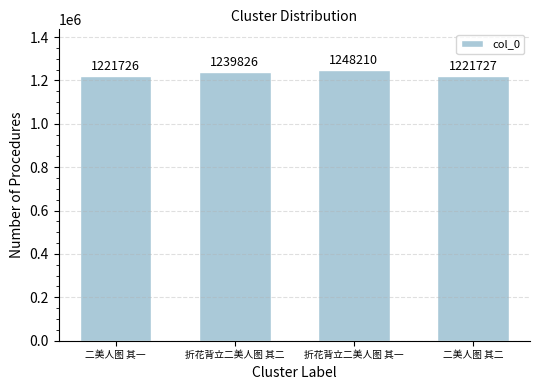

True or false: the data shows 1248210 at 折花背立二美人图 其一.

True